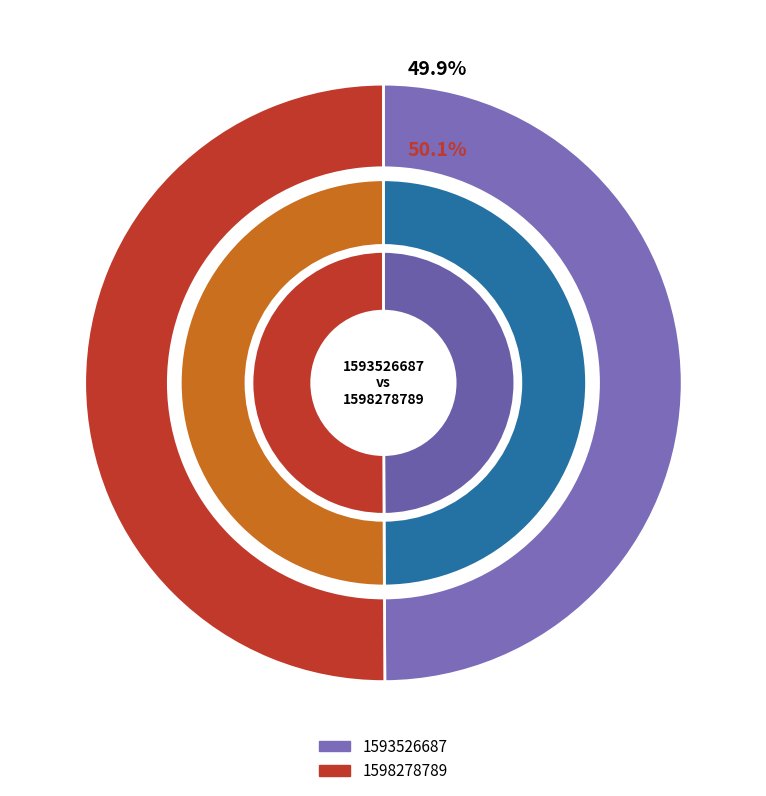

Rank the categories by value from lowest to highest.

1593526687, 1598278789